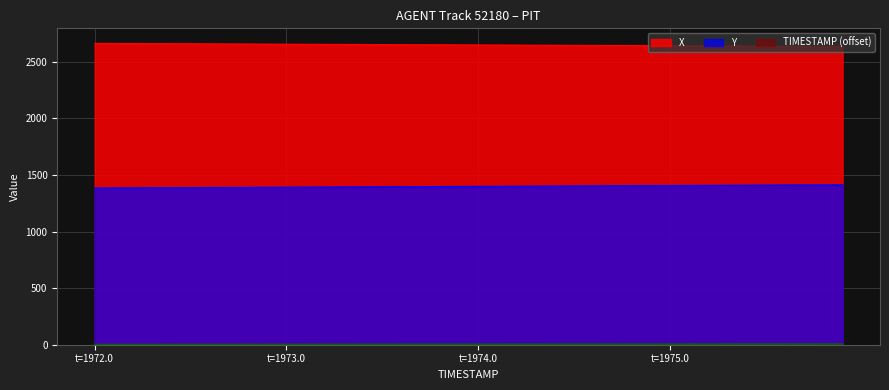

What is the label of the 13th point from the left?

1973.2